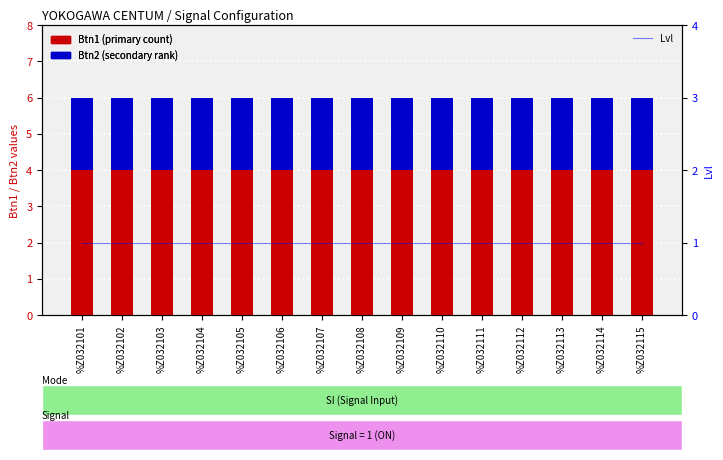

Rank the series by their maximum value, from lowest to highest.

Lvl, Btn2, Btn1